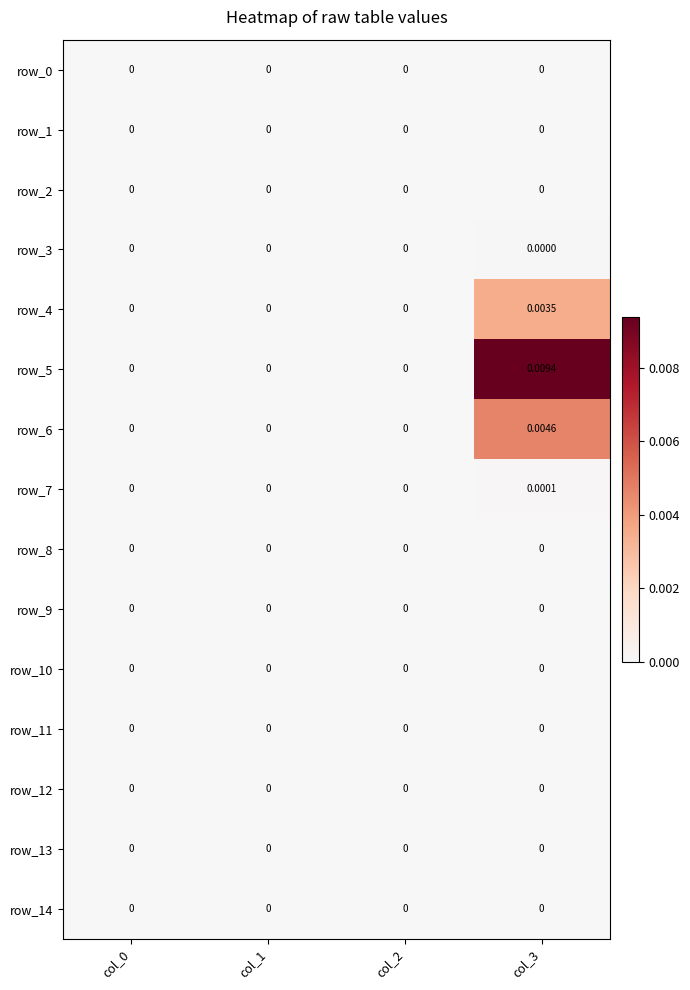

List the labels in order of row_13 value, smallest first.

col_0, col_1, col_2, col_3